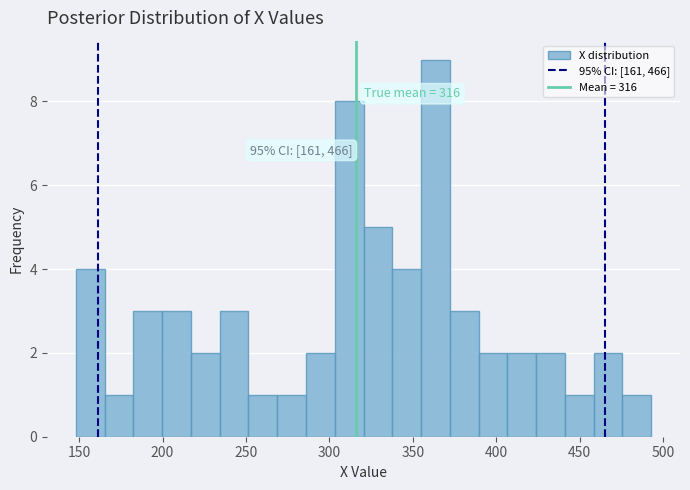

Read against the x-axis, roughly where is the centre of the tallest bar?

365